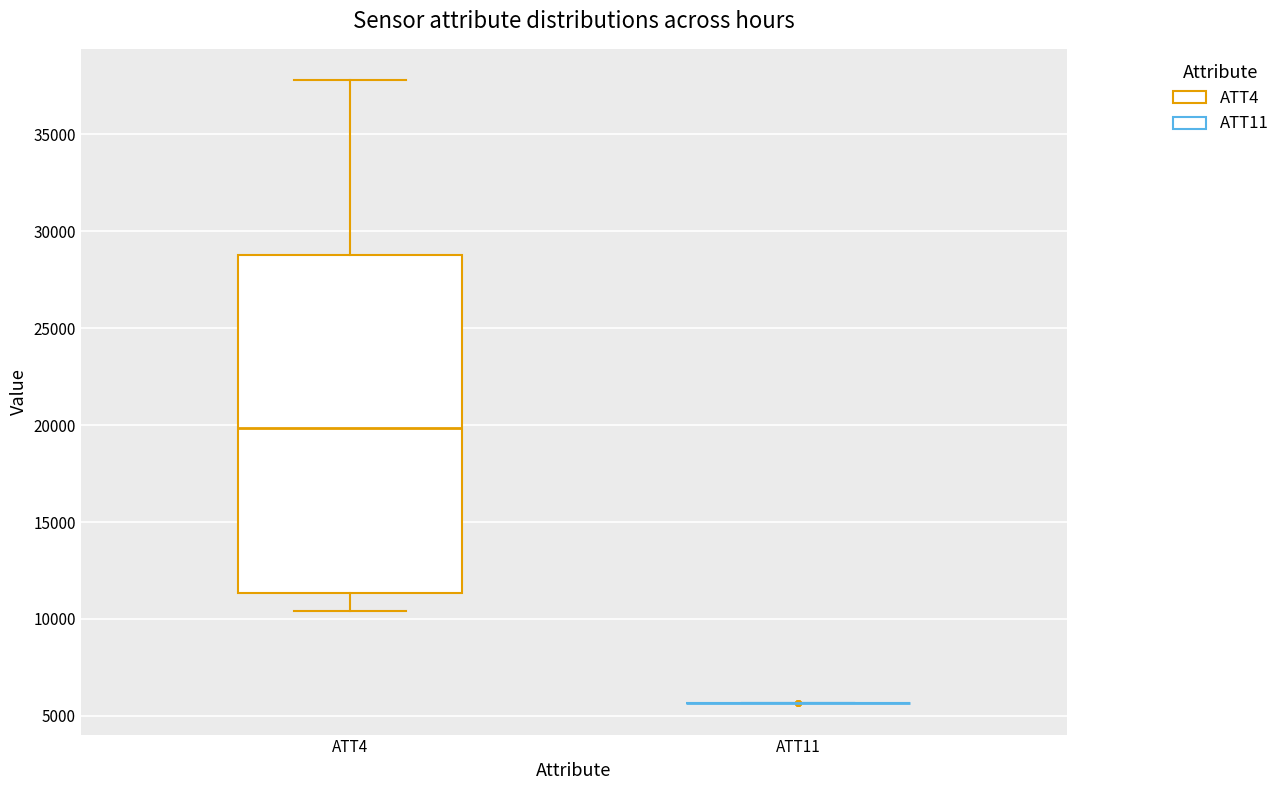

Comparing the boxes themselves (not the whiskers), which one is the tallest?

ATT4